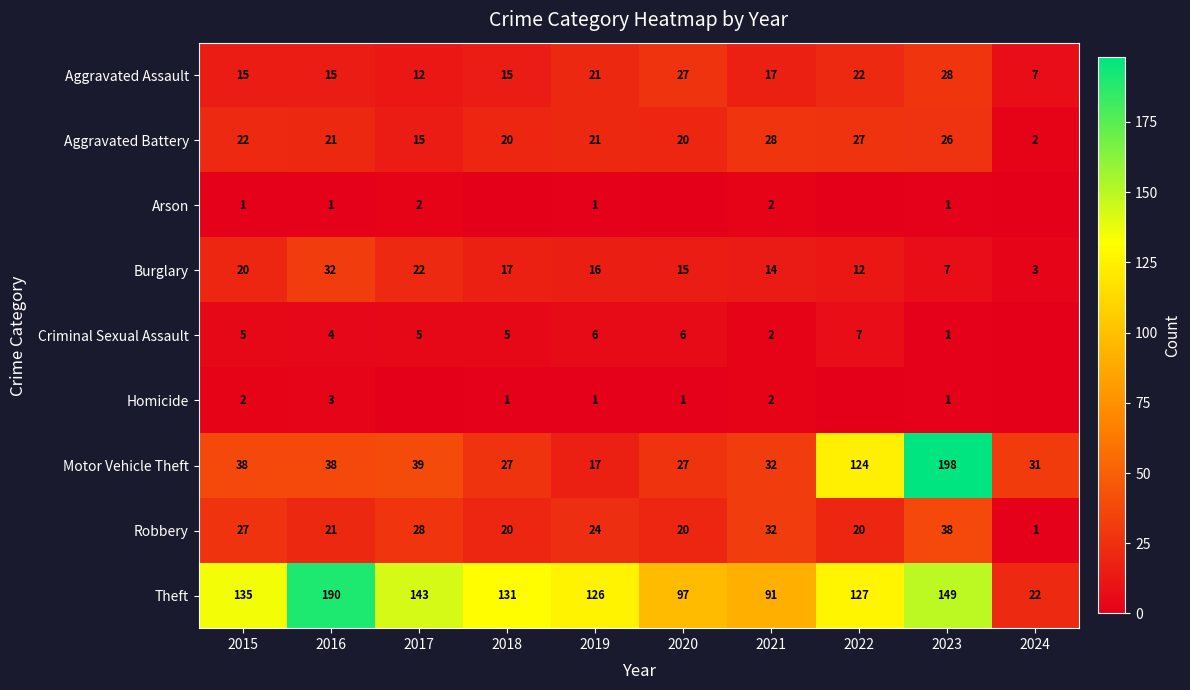

What is the difference between the highest and lowest values at 2021?

89